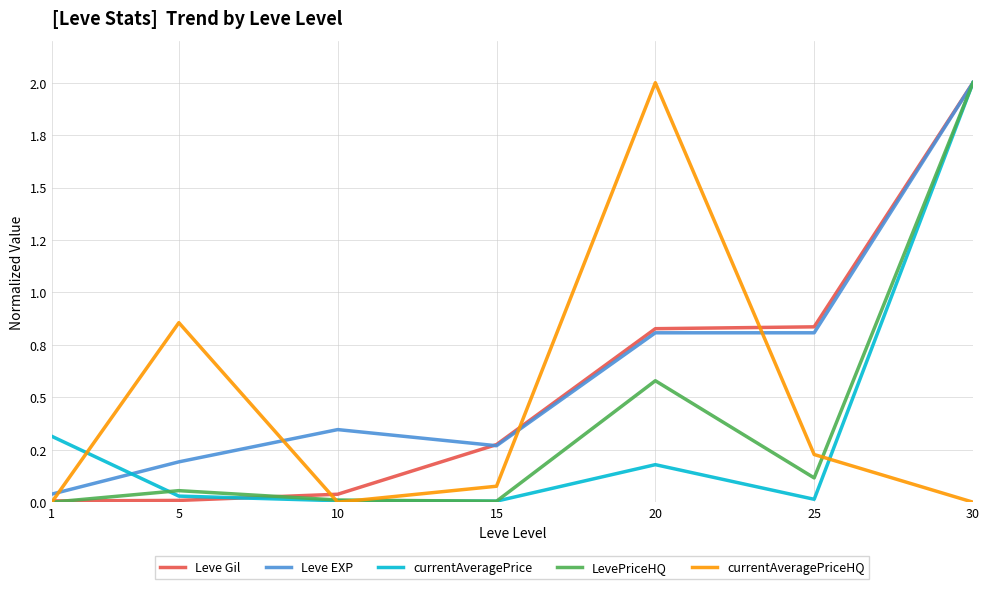

Is this an area chart (filled region under the line)?

No